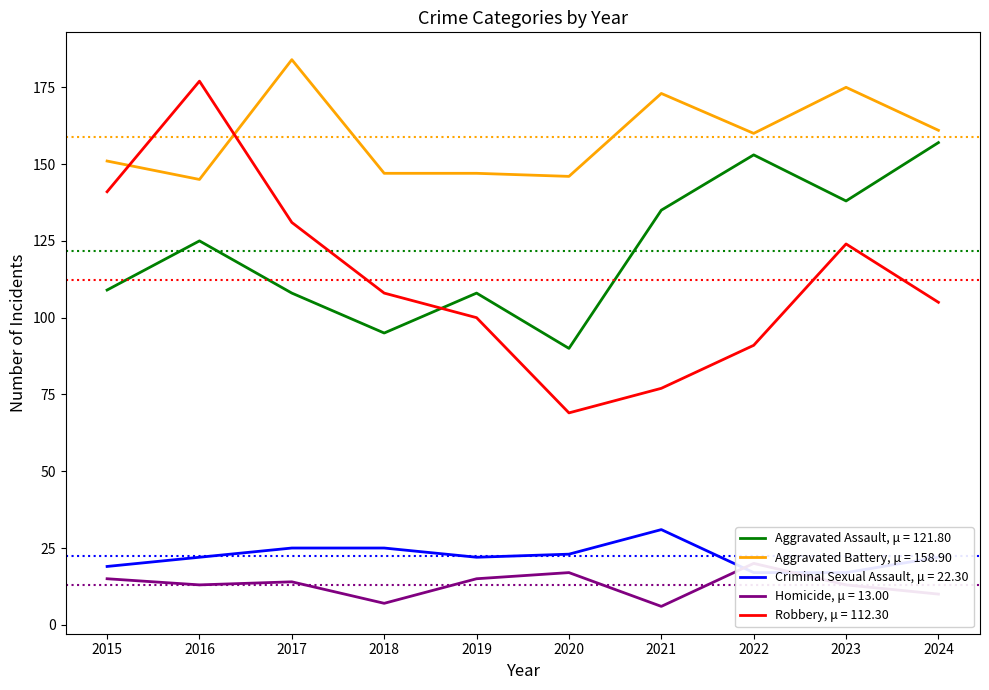

Is the value of Robbery at 2023 greater than the value of Criminal Sexual Assault at 2019?

Yes